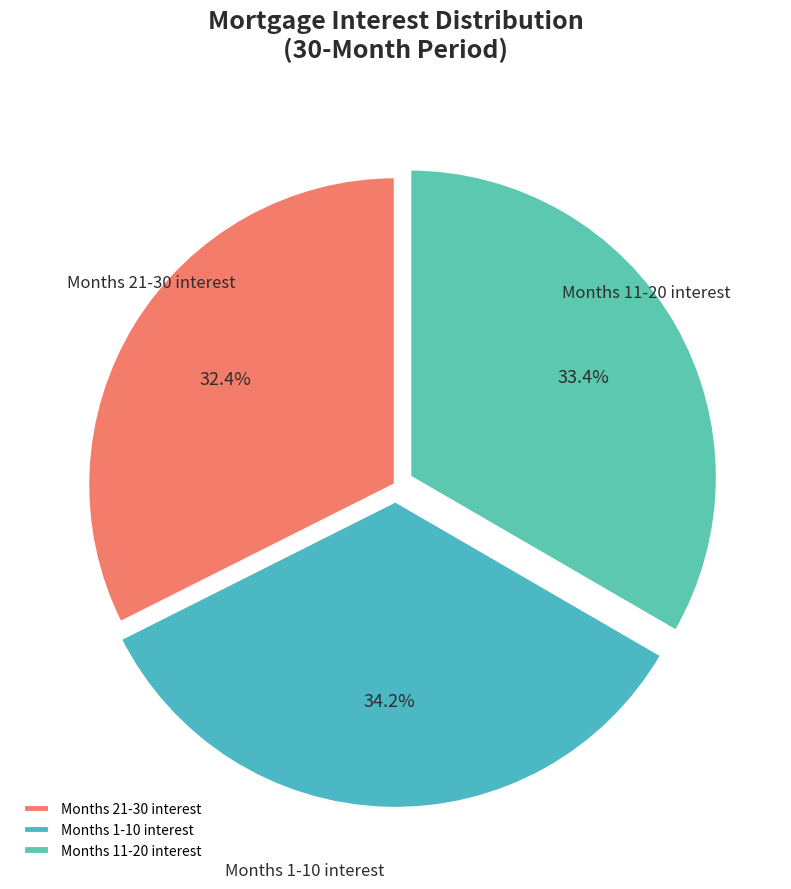

Rank the categories by value from lowest to highest.

Months 21-30 interest, Months 11-20 interest, Months 1-10 interest